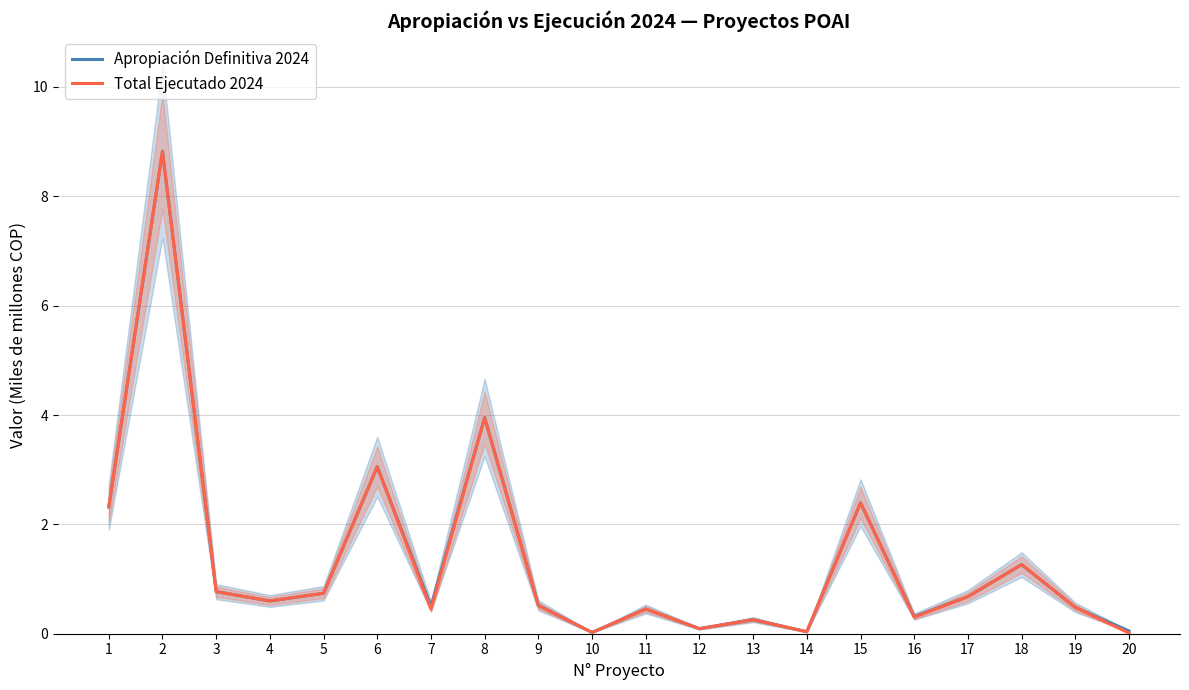

Rank the categories by Apropiación Definitiva 2024 value from highest to lowest.

2, 8, 6, 15, 1, 18, 3, 5, 17, 4, 9, 7, 19, 11, 16, 13, 12, 20, 14, 10